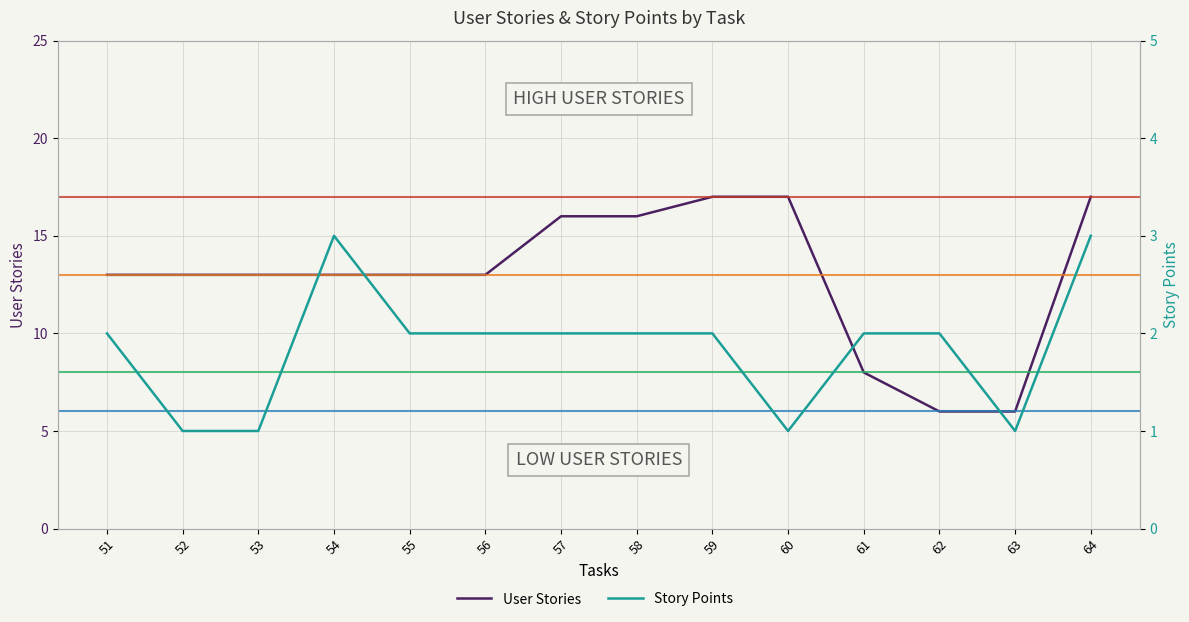

Is it true that Story Points equals 2 at 55?

True